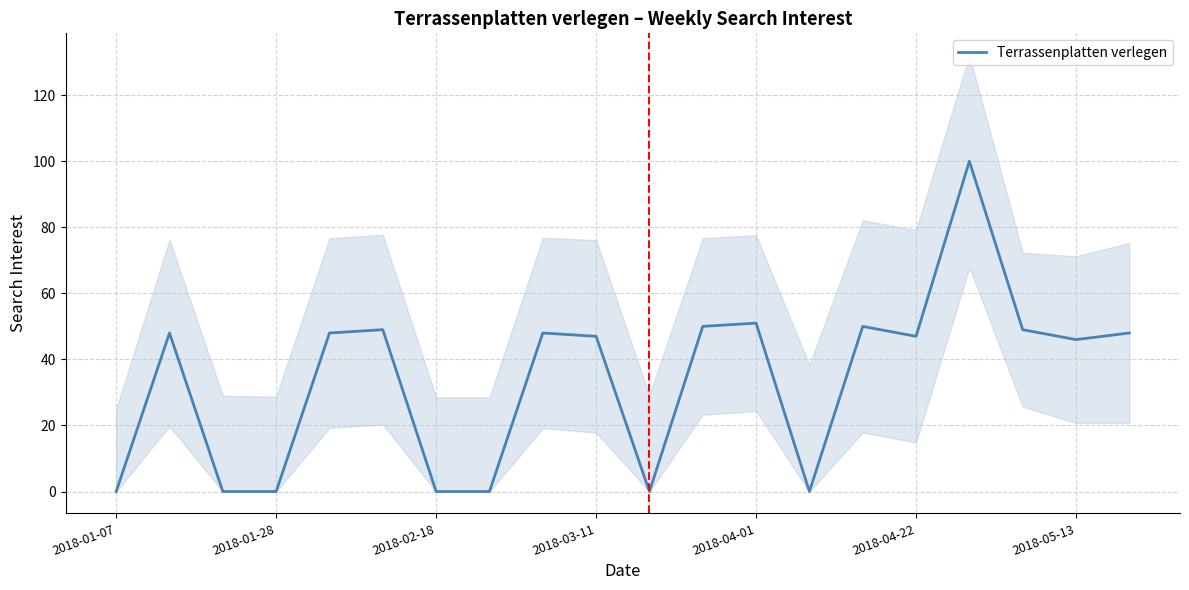

True or false: there are more than 2 points higher than both neighbors.

True